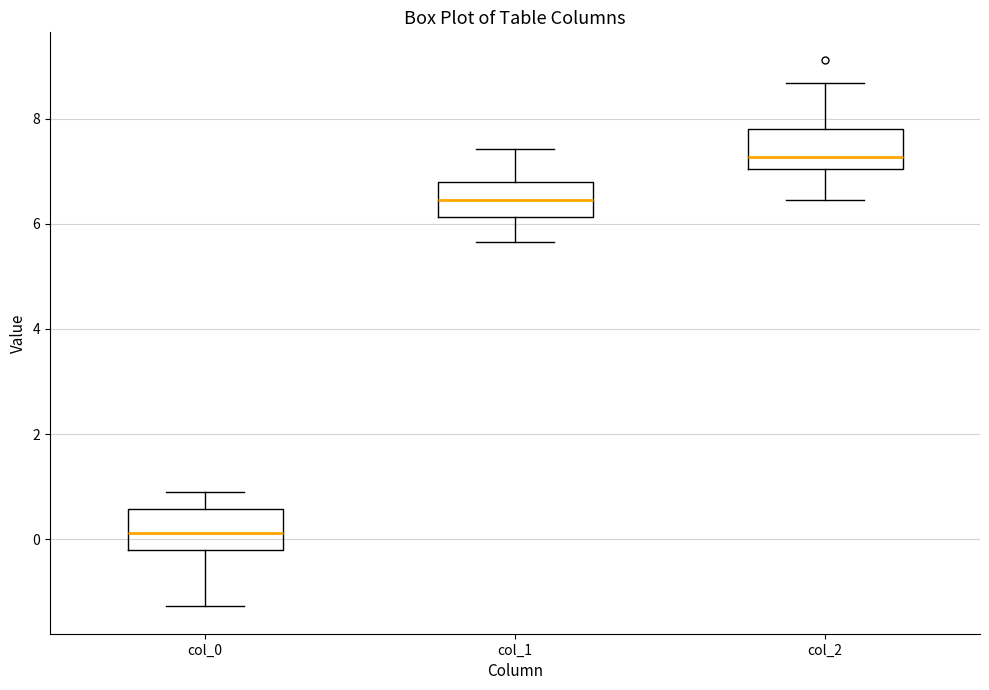

Where does the upper whisker of the box for col_0 end on the y-axis? The values are not printed on the chart, so give them approximately, as read against the axis.

1.0